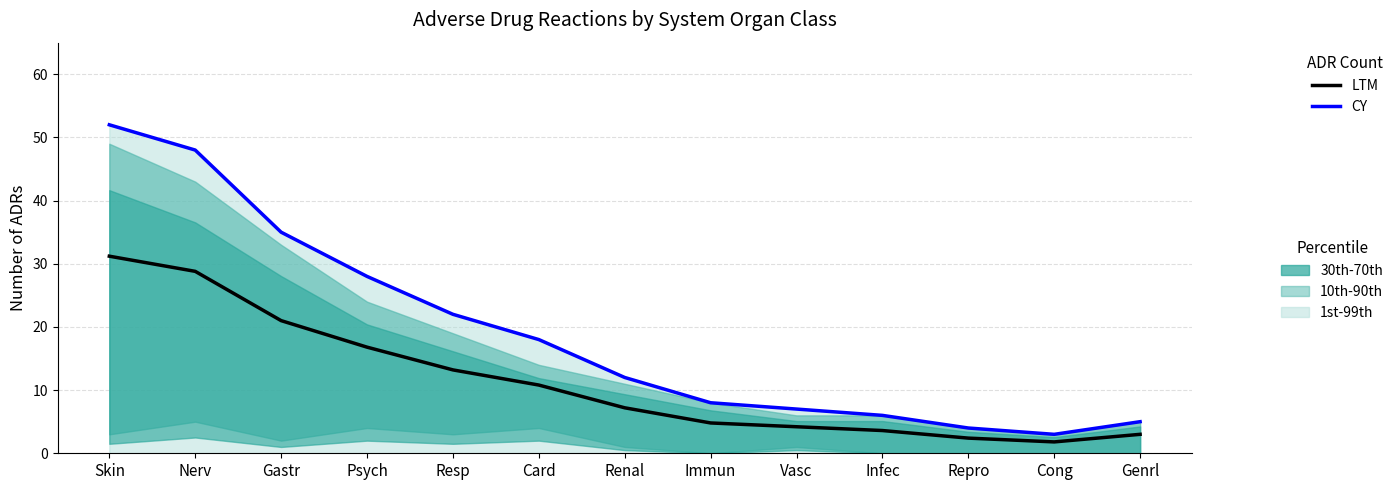

Is the value of CY at Cong greater than the value of LTM at Immun?

No